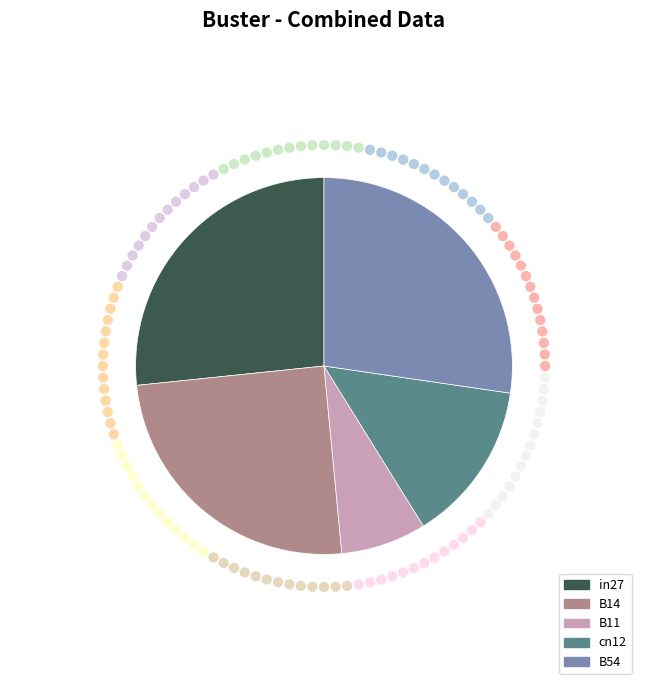

Does B14 represent more than half of the total?

No